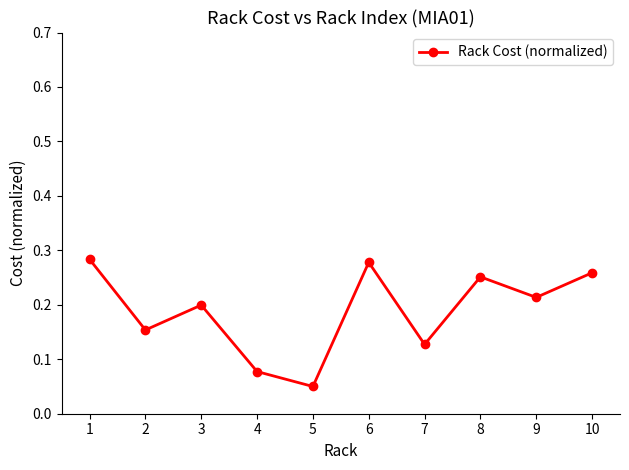

At which category does the data reach its first local peak?

3